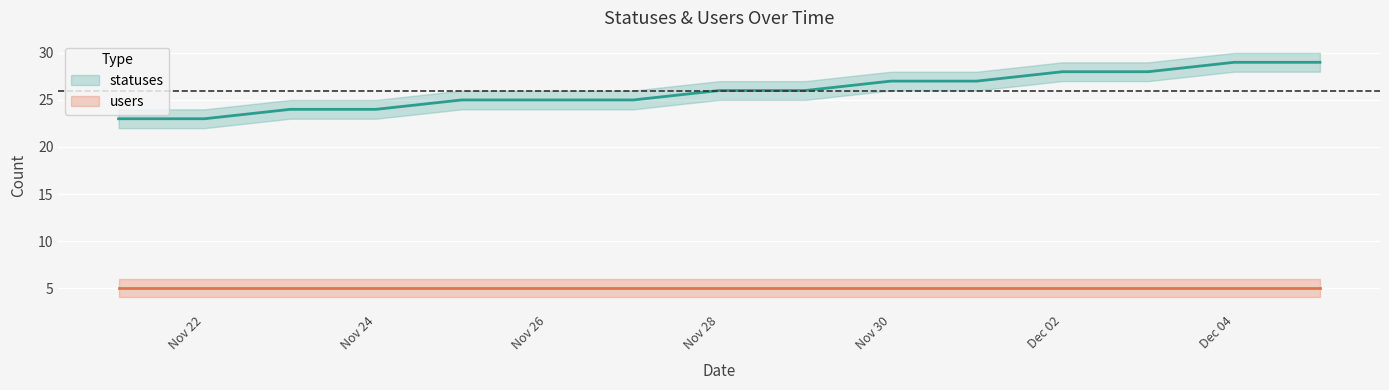

What is the label of the 3rd point from the right?

2022-12-03